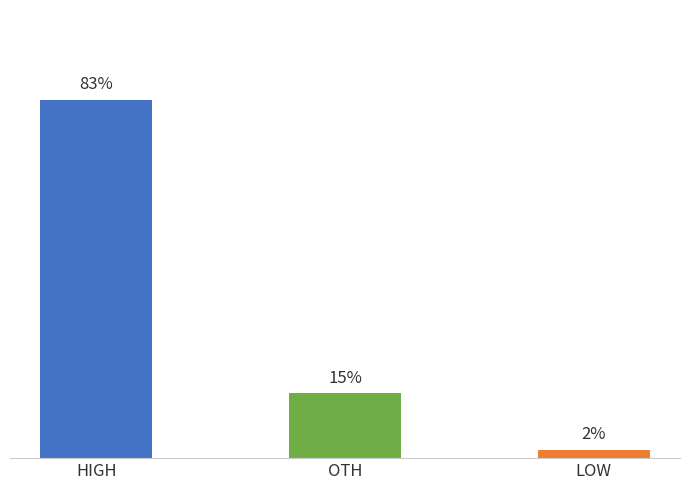

Where does the data first go above 15?

HIGH